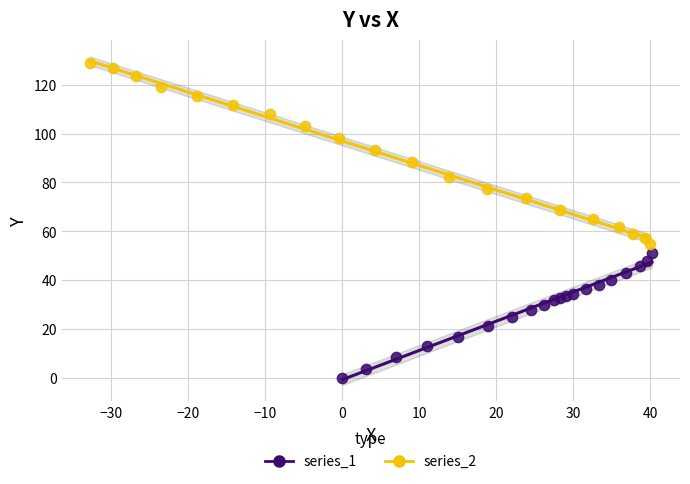

Which series contains the highest Y value?

series_2